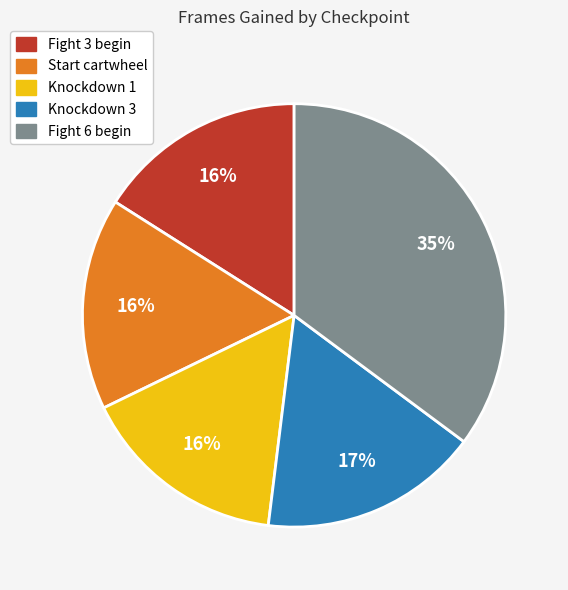

How many segments does this pie chart have?

5